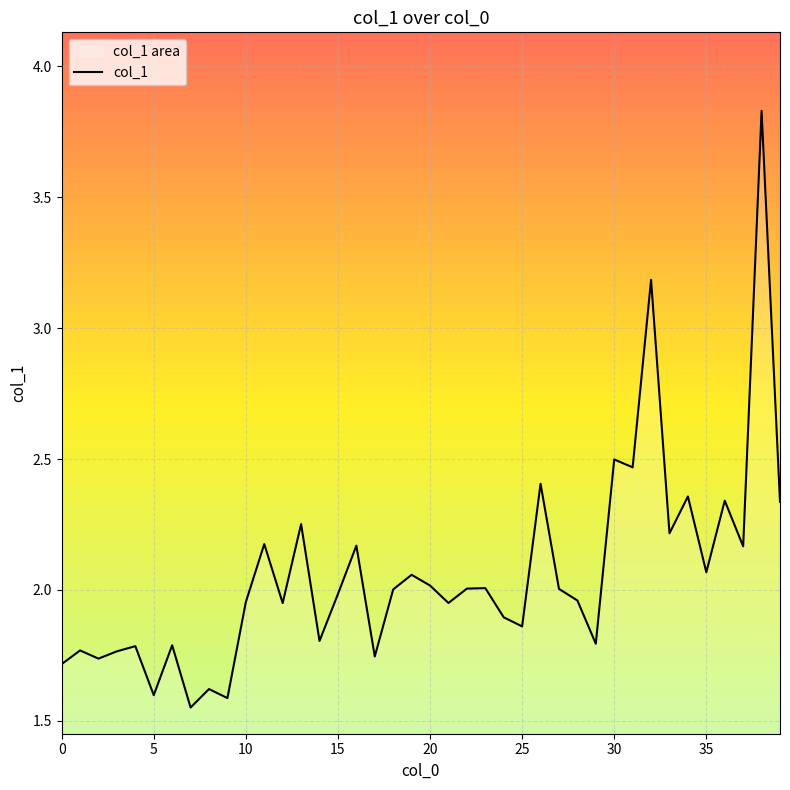

The chart shows a value of 3.2 at 35. True or false?

False